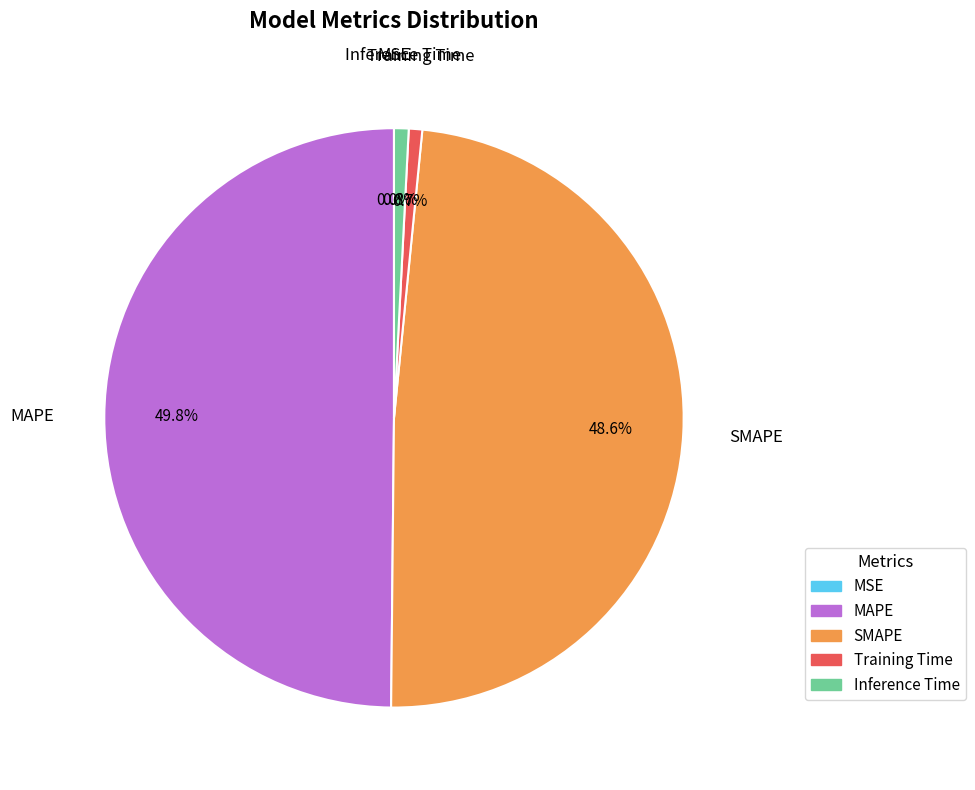

Between Training Time and MAPE, which is larger?

MAPE